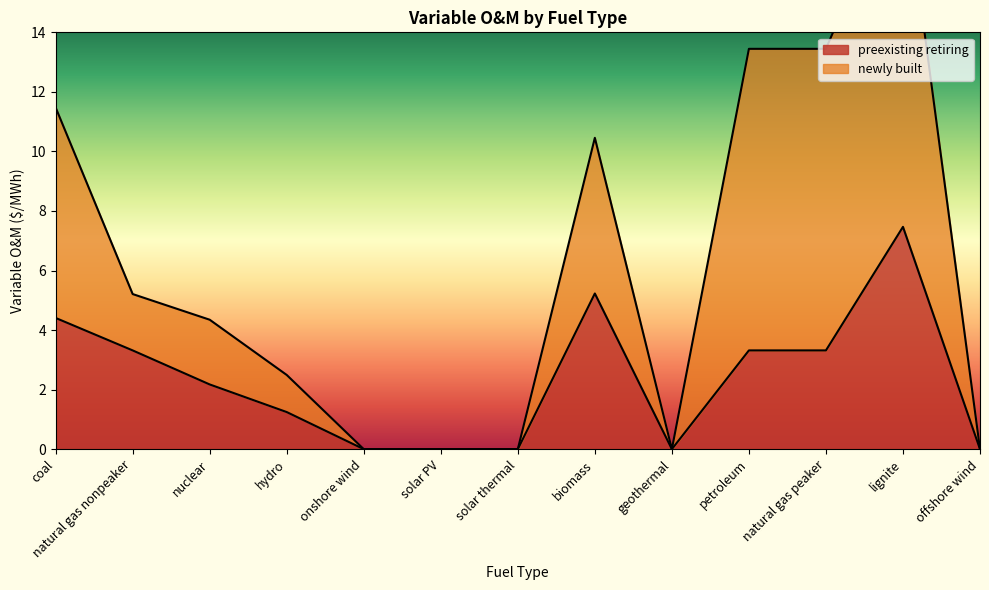

What is the label of the 9th point from the right?

onshore wind